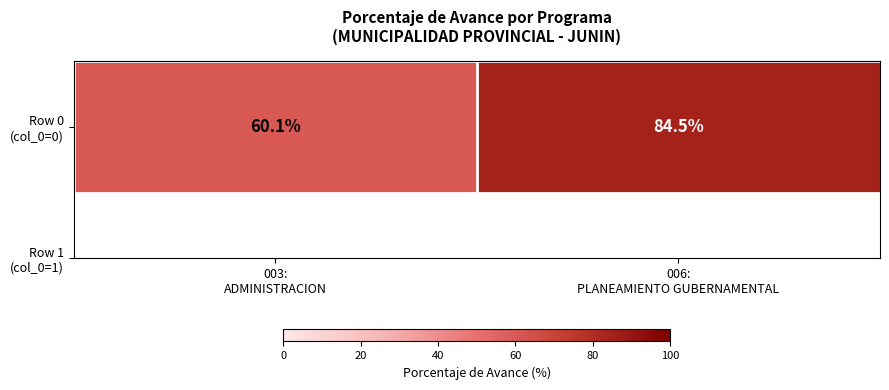

List the labels in order of value, smallest first.

003:
ADMINISTRACION, 006:
PLANEAMIENTO GUBERNAMENTAL